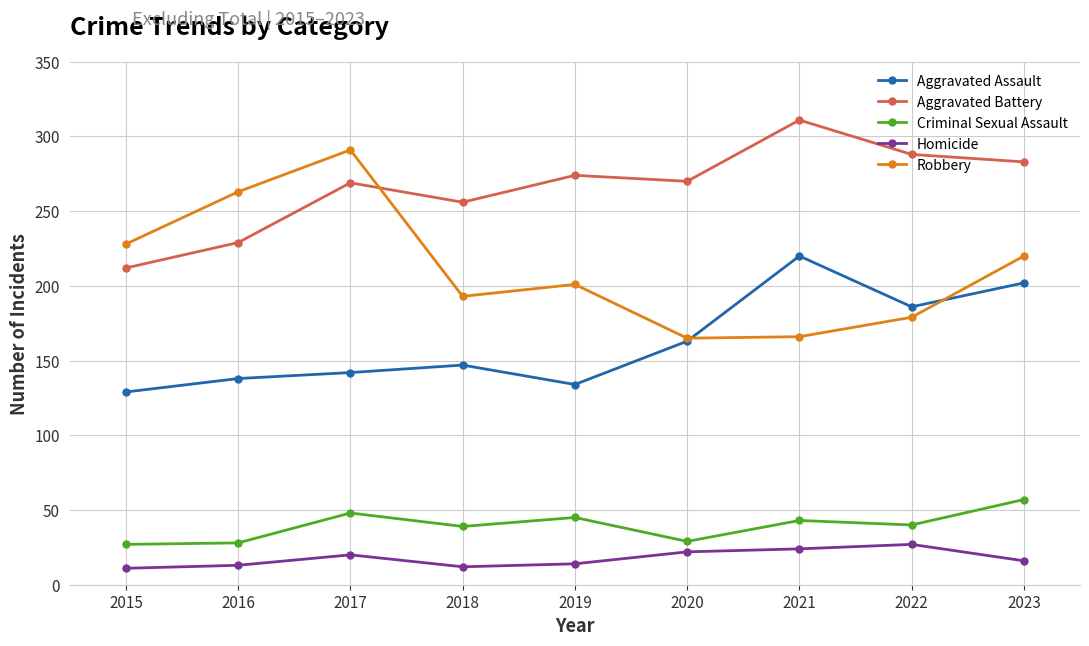

What is the sum of the Aggravated Assault values at 2021 and 2017?

362